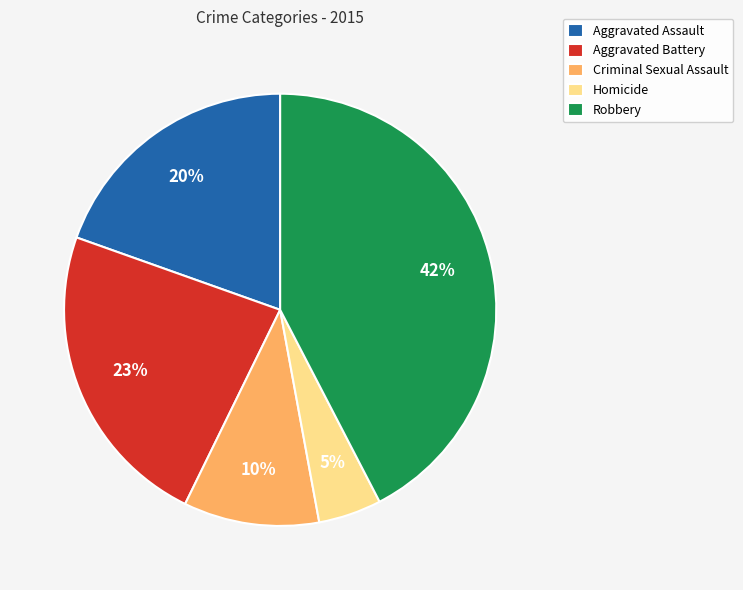

Is there a majority slice in this chart?

No